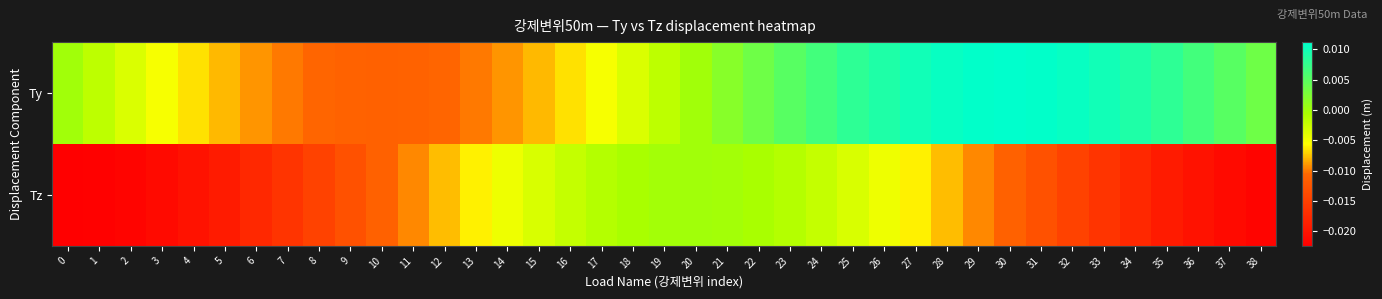

Which series has the largest total across all categories?

Ty